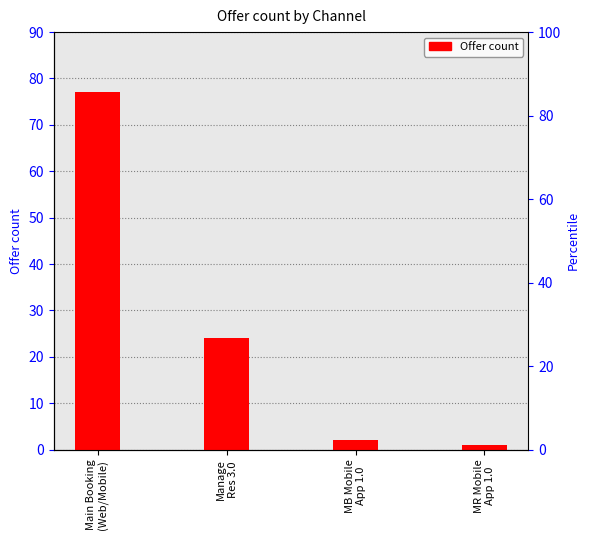

At which category does the chart reach its minimum across all series?

MR Mobile
App 1.0